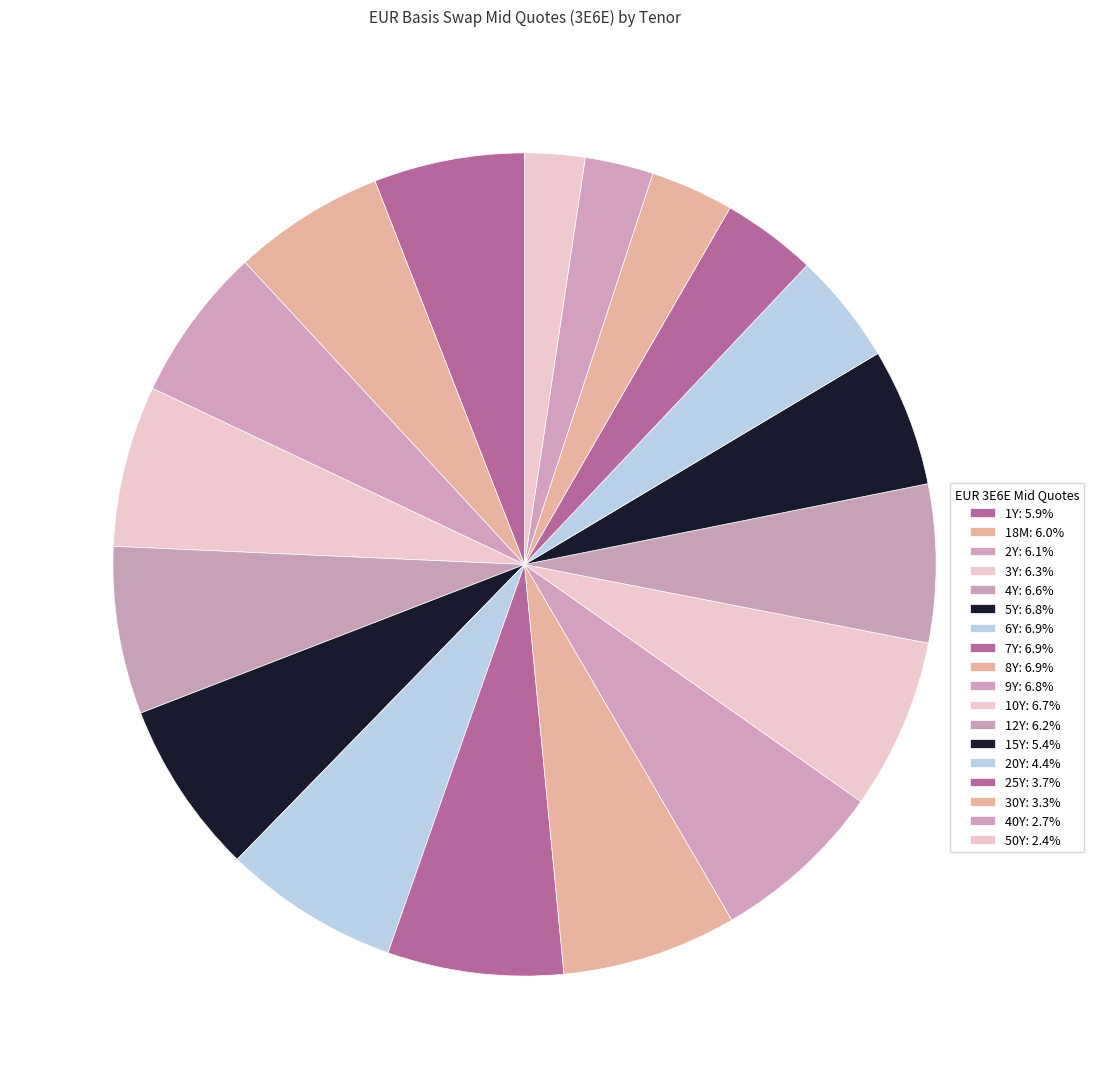

How many slices are in this pie chart?

18